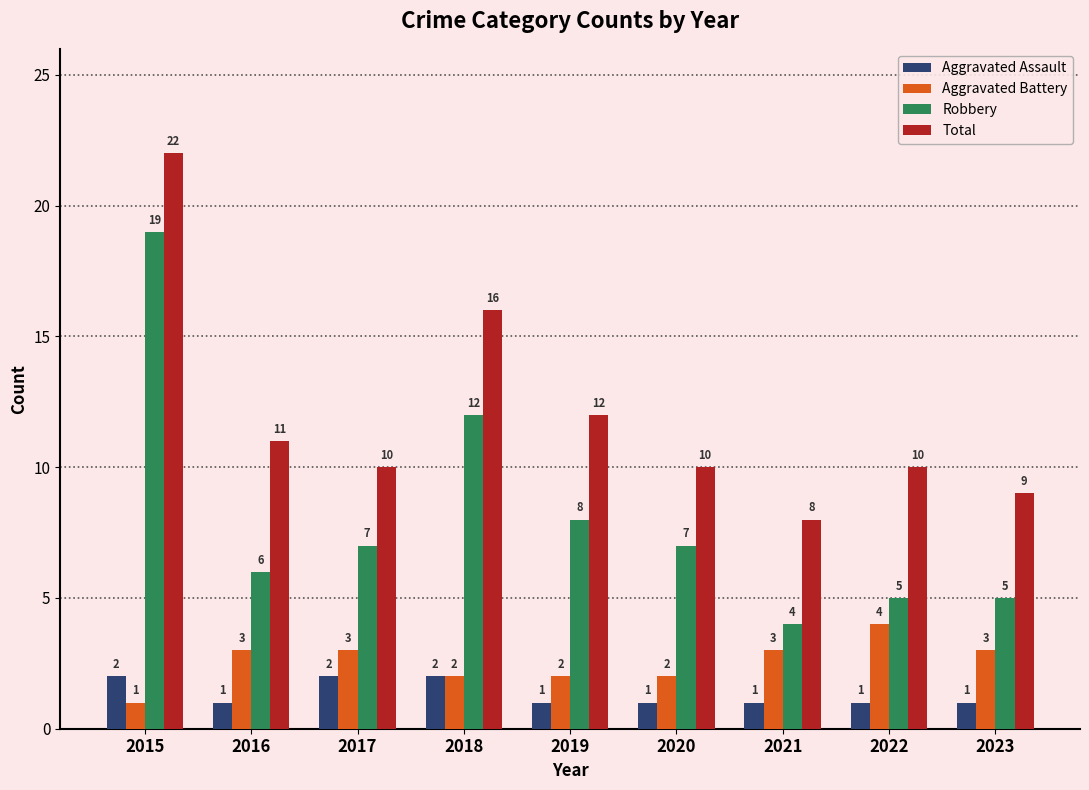

What is the value of the Aggravated Battery bar at the 9th from the left?

3